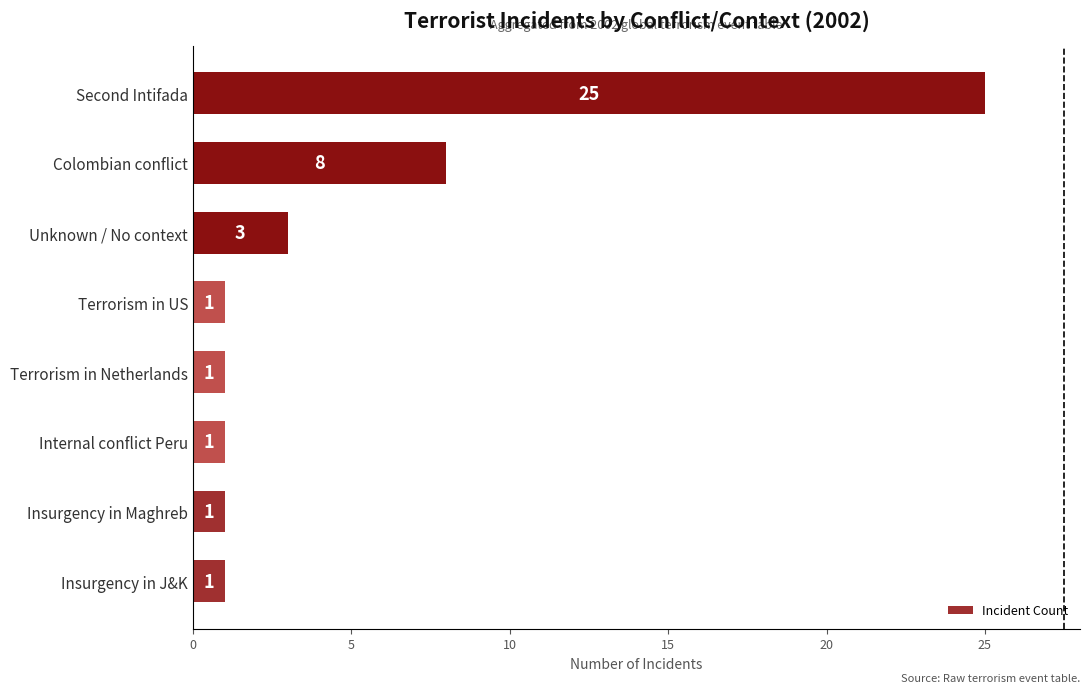

Approximately how many times larger is the value at Terrorism in Netherlands compared to Internal conflict Peru?

1.0